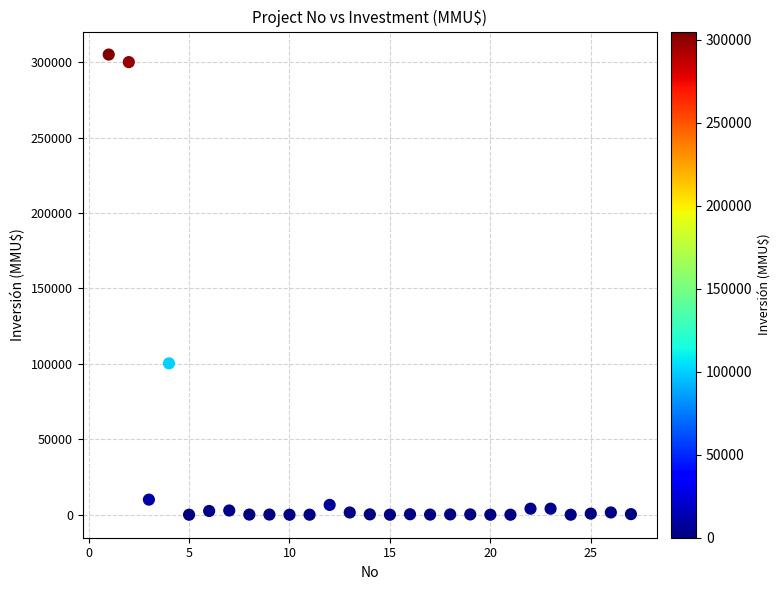

What Y value in the scatter plot is closest to 152500?

100320